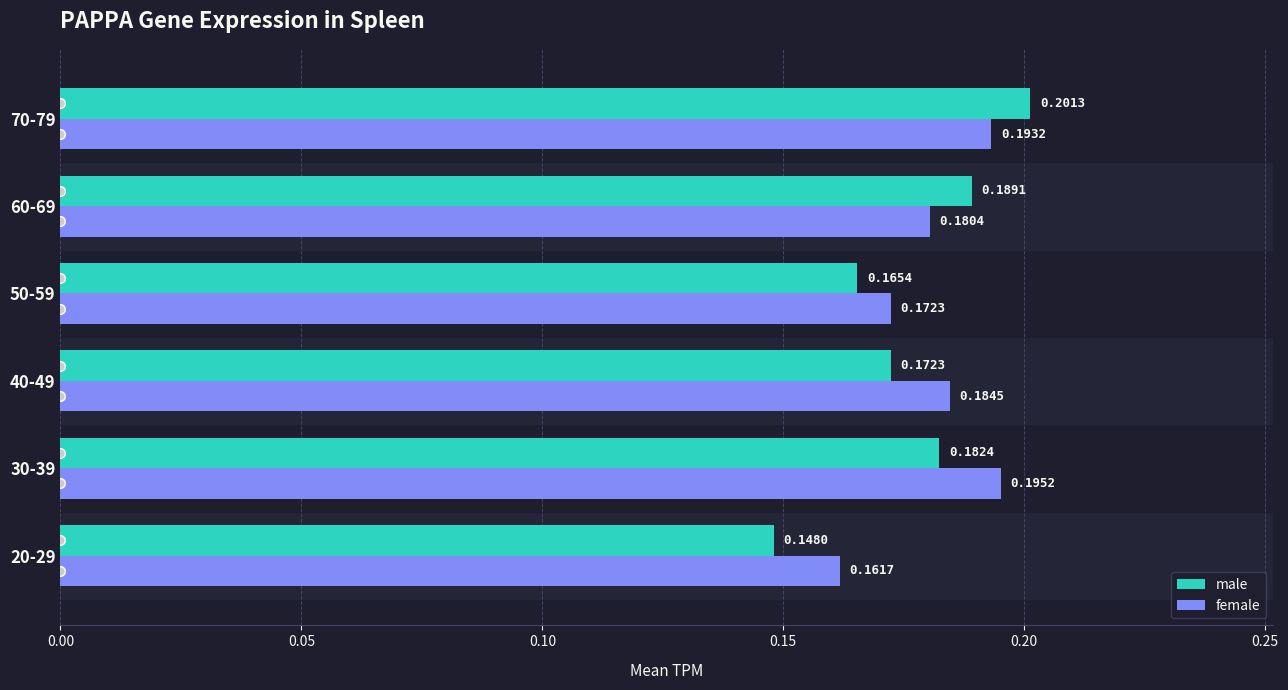

At 70-79, list the series in order from largest to smallest.

male, female